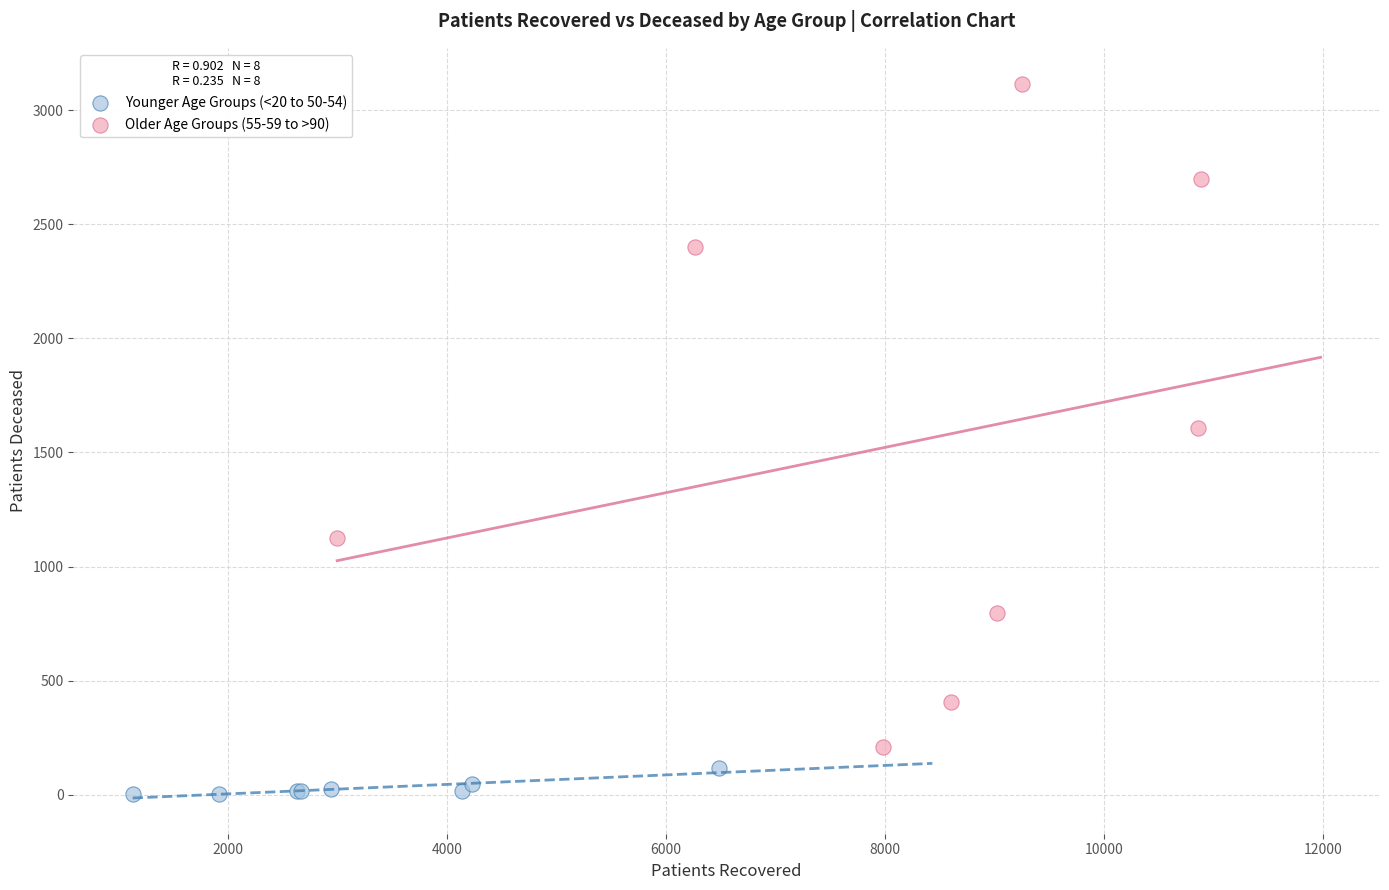

What are all the series names shown in the legend?

Younger Age Groups (<20 to 50-54), Older Age Groups (55-59 to >90)